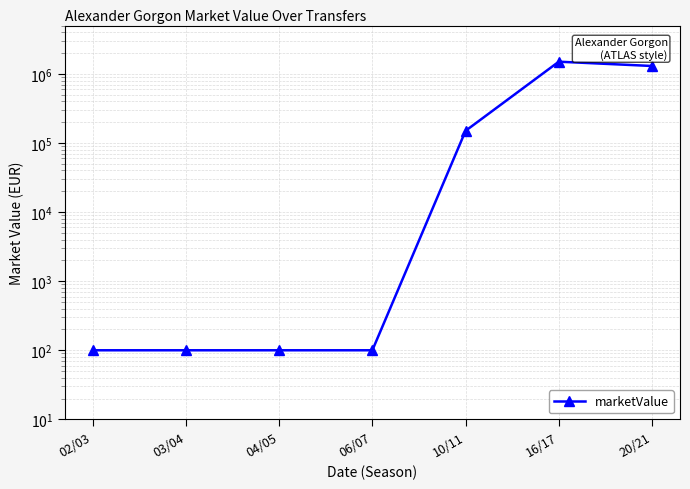

What is the maximum value shown in the chart?

1500000